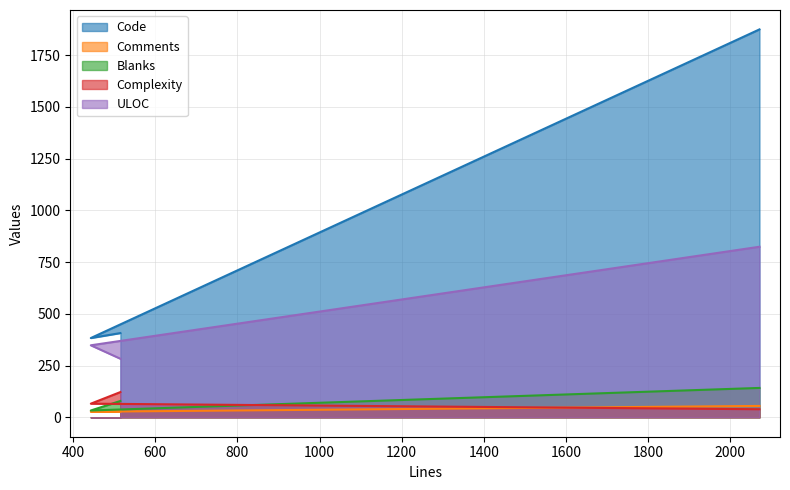

What are all the series names shown in the legend?

Code, Comments, Blanks, Complexity, ULOC